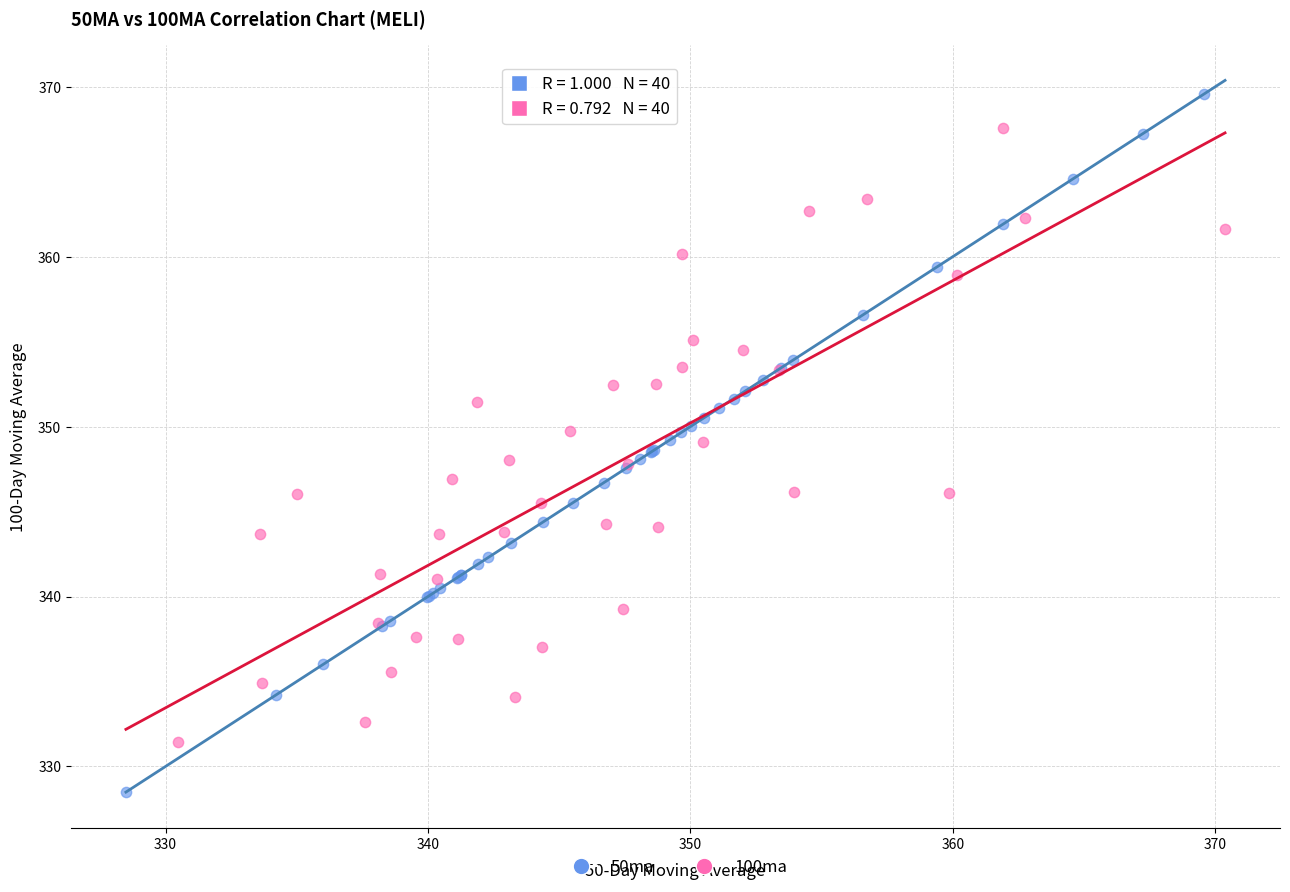

Which series has the largest Y range (max minus min)?

50ma